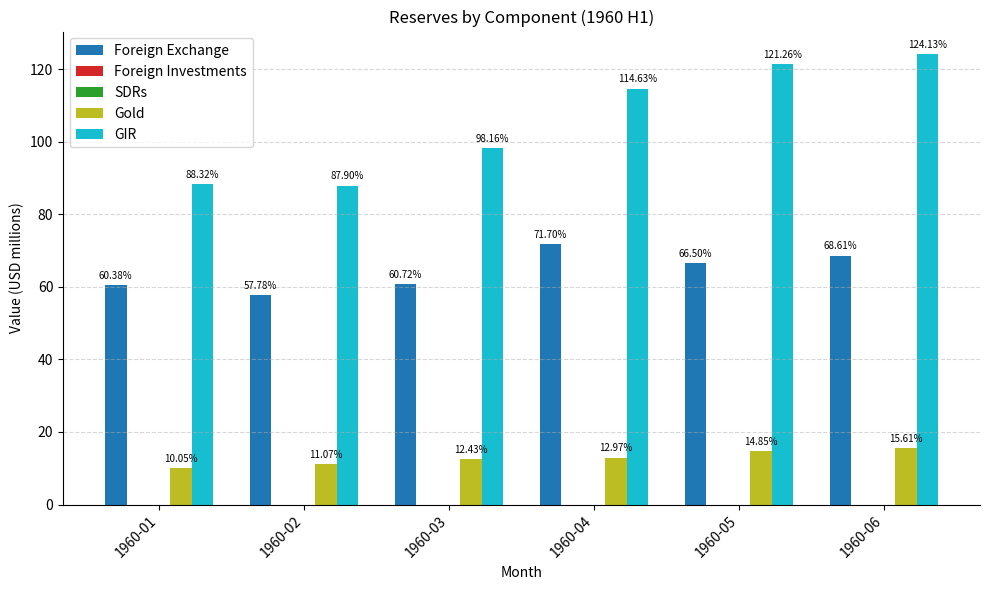

Between 1960-03 and 1960-04, which series saw the biggest shift?

GIR